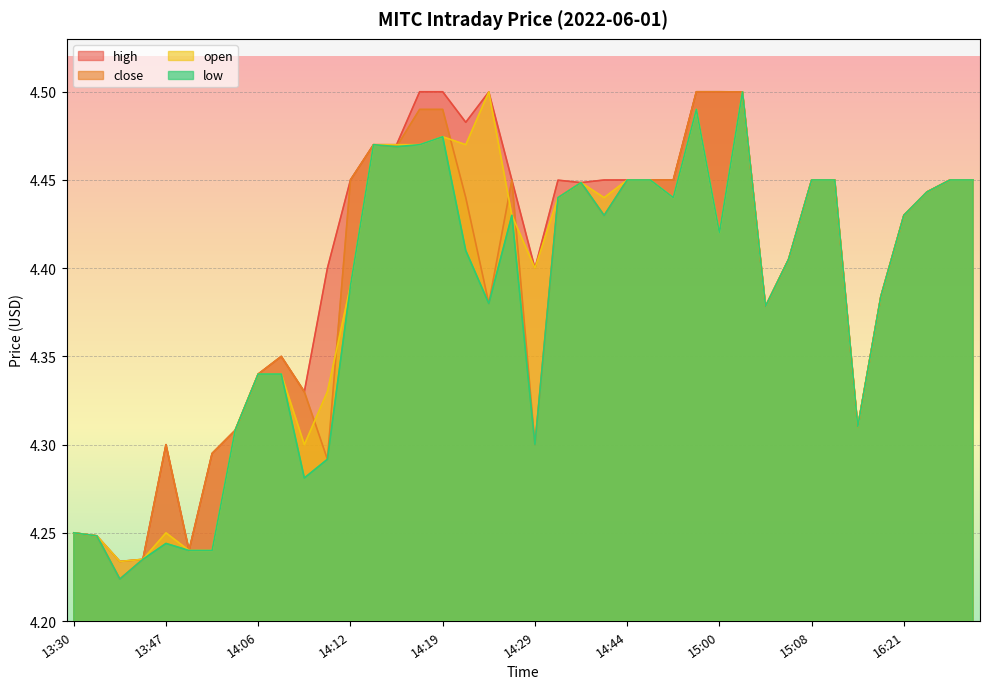

At how many categories does at least one series exceed 4?

40